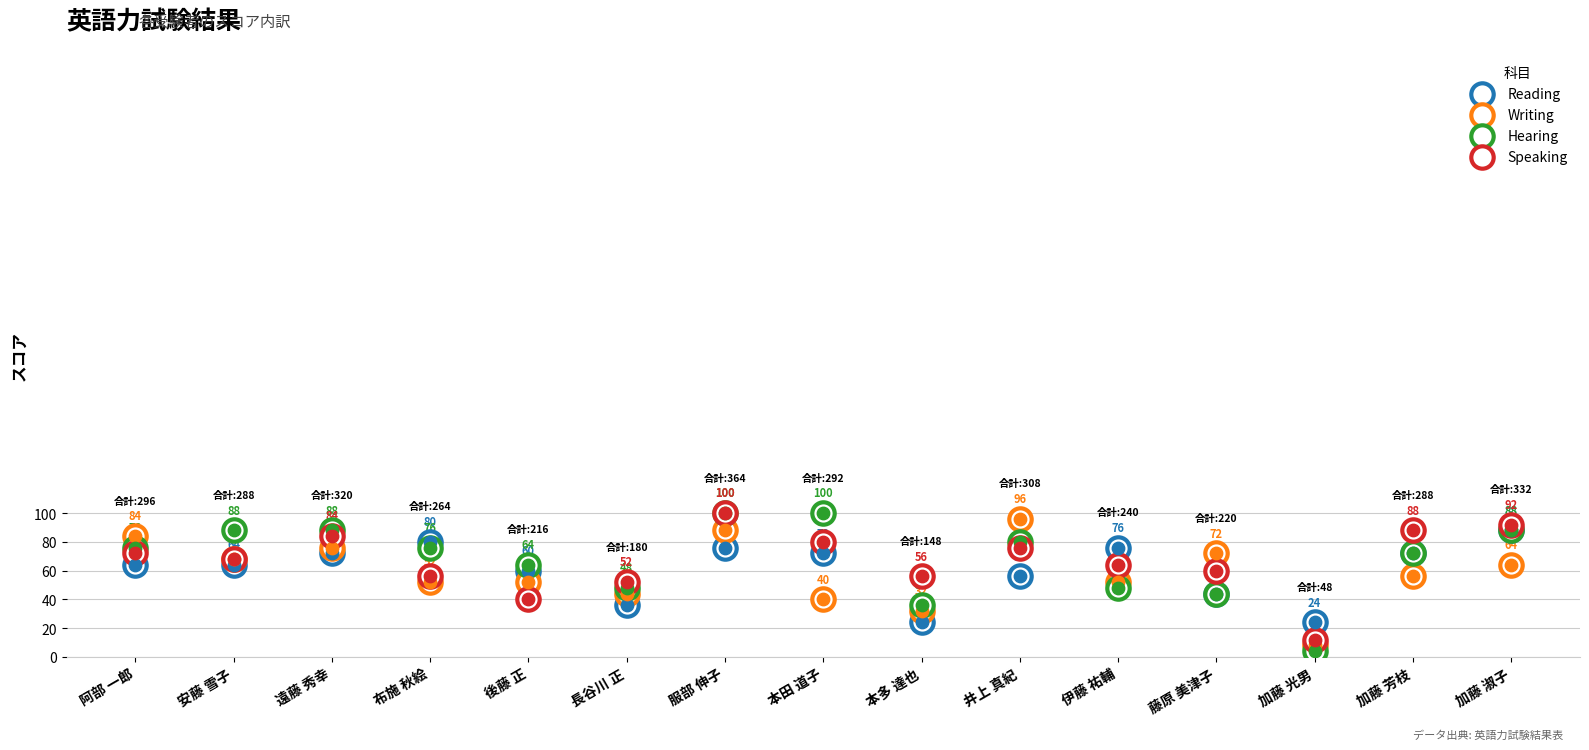

Which series has the largest total across all categories?

Hearing